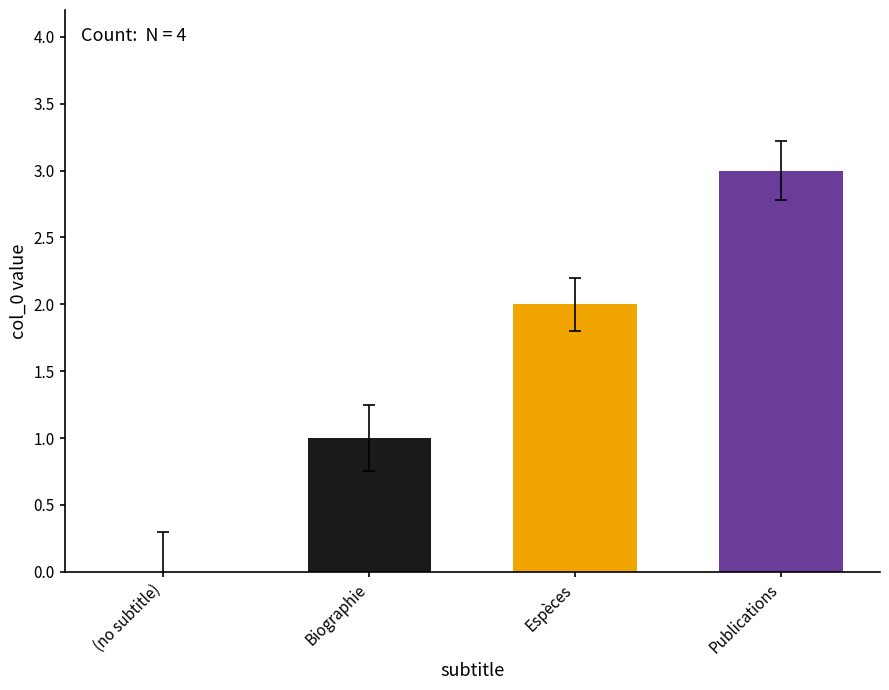

Reading right to left, list all the values displayed in this chart.

3	2	1	0